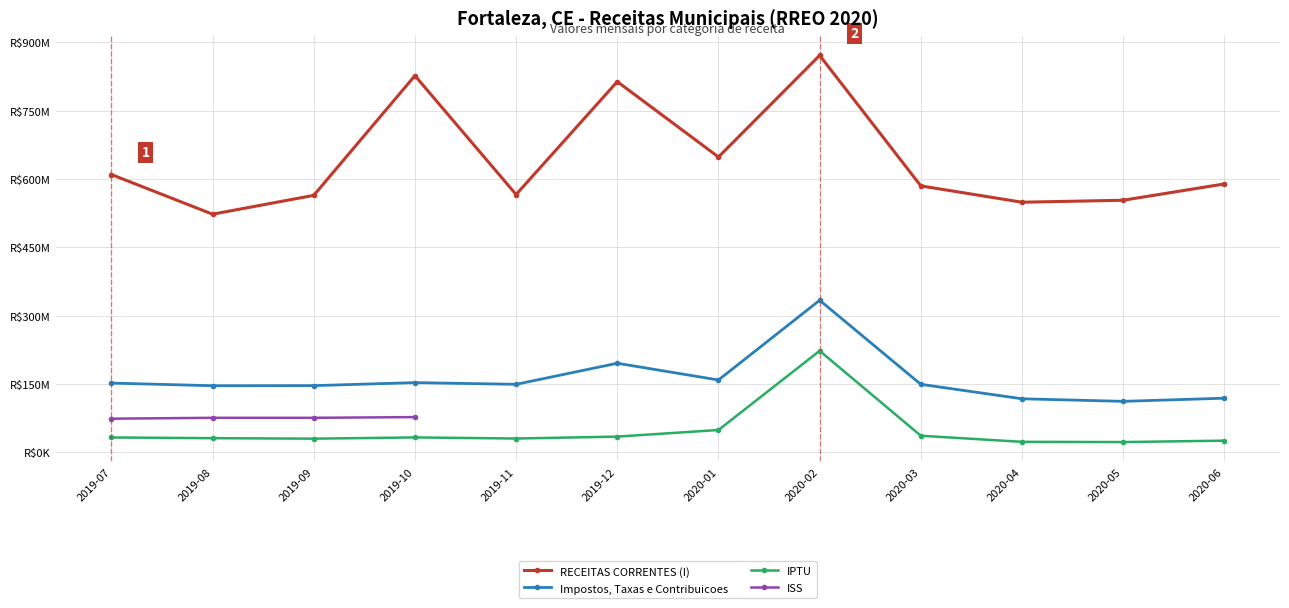

How many categories are shown in the chart?

12